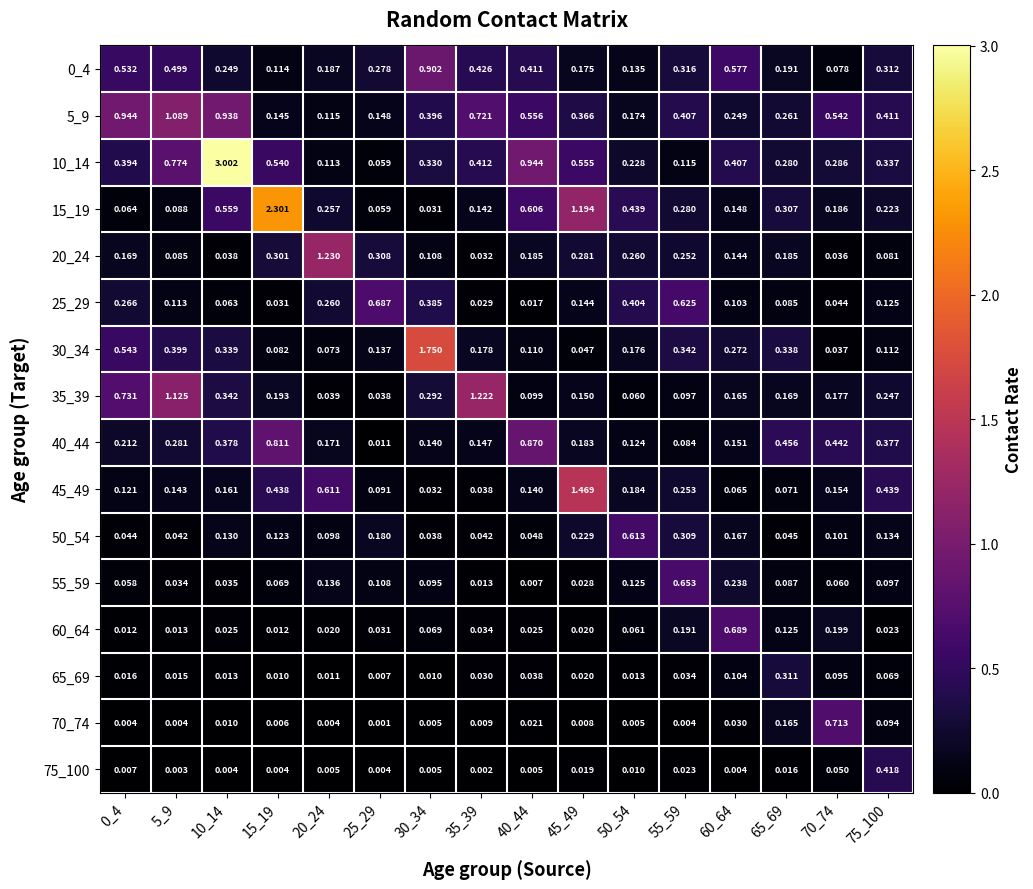

Between 0_4 and 15_19, which is larger?

0_4